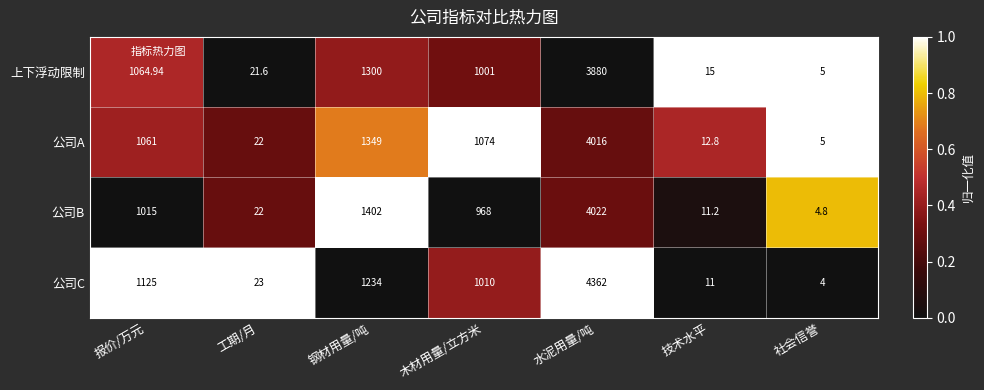

At which label does 公司A reach its minimum?

社会信誉